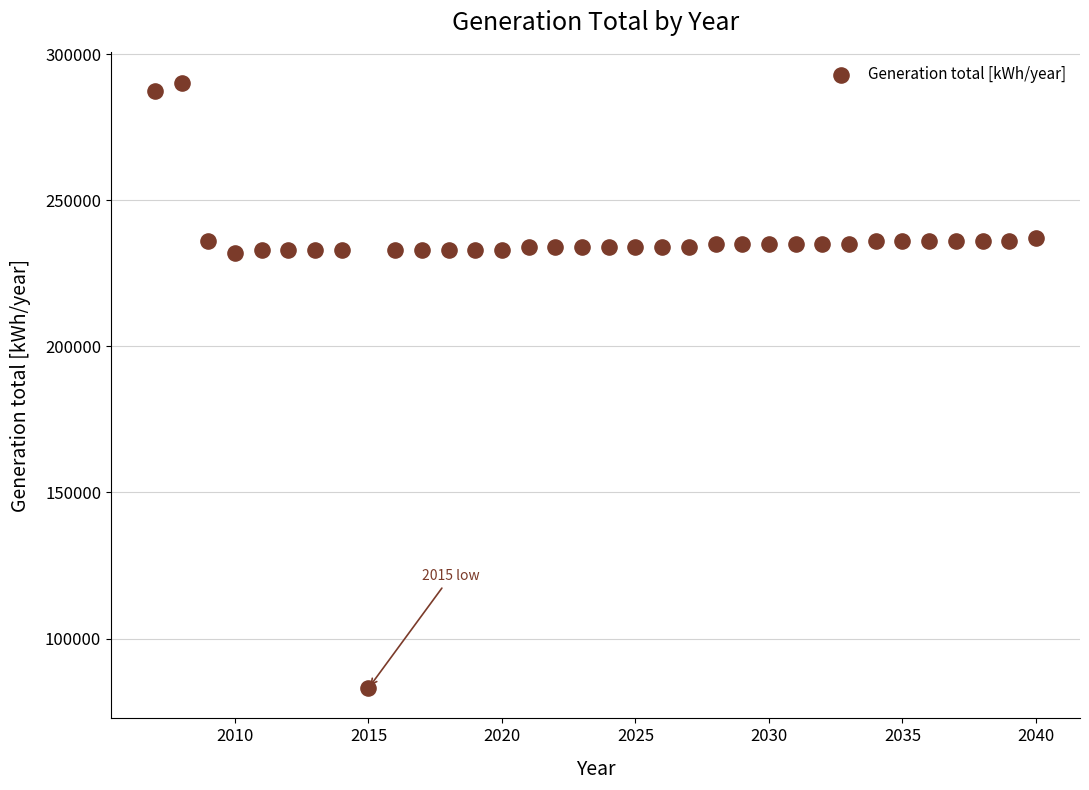

What is the range of X values (max minus min)?

33